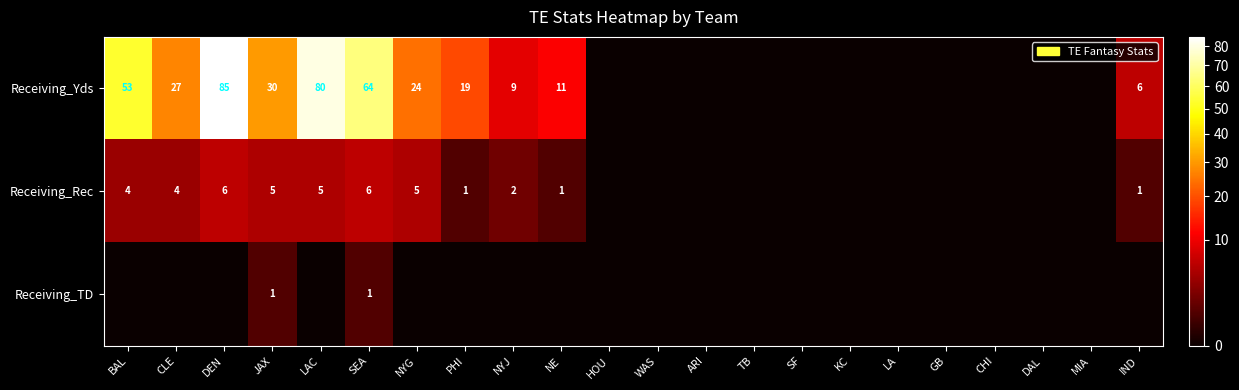

How many series are shown in this chart?

3